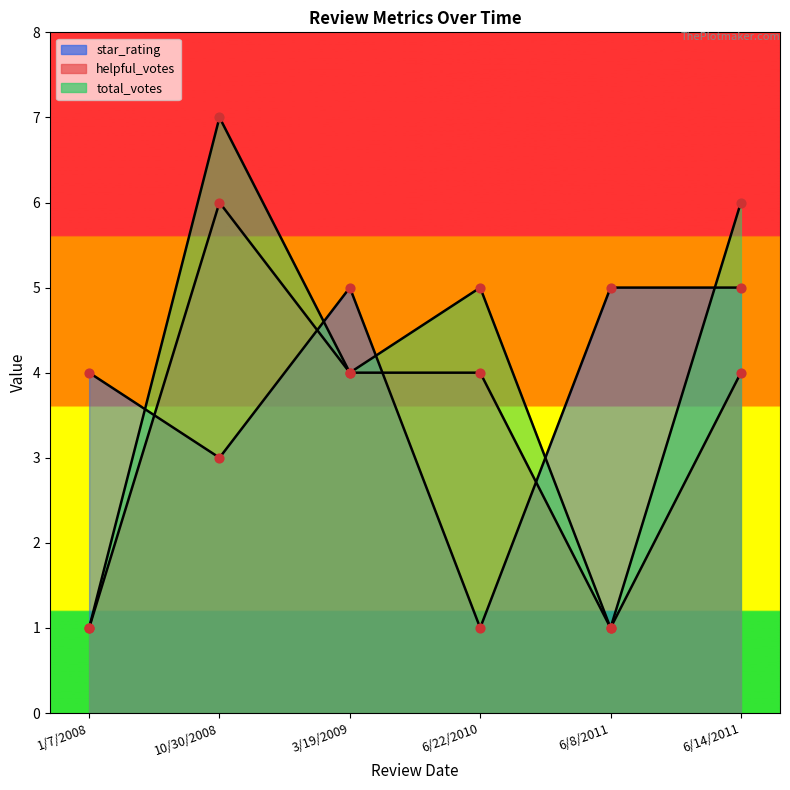

What is the total value across all series at 10/30/2008?

16